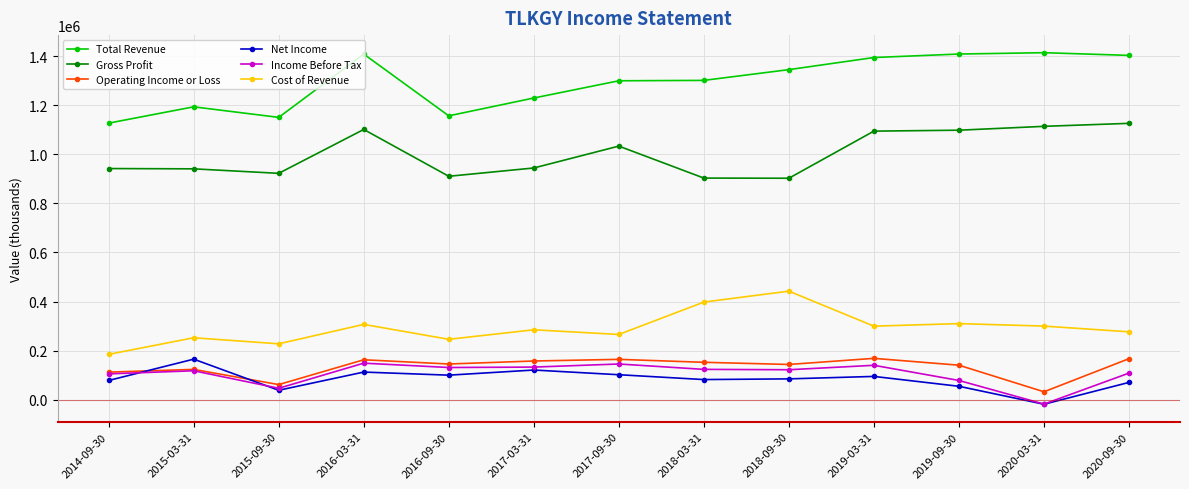

Between 2014-09-30 and 2015-03-31, which series saw the biggest shift?

Net Income